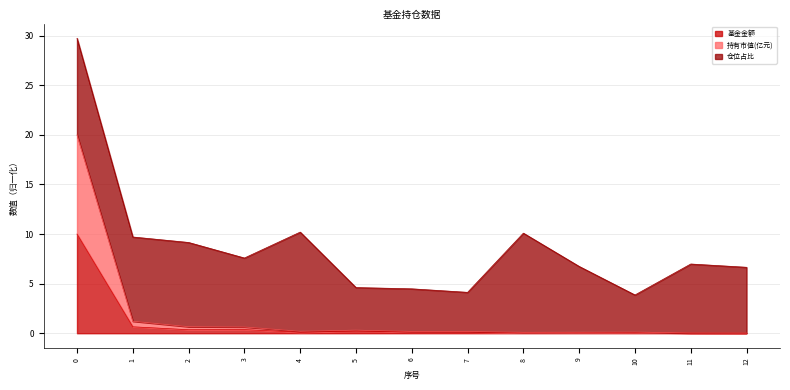

Where is 持有市值(亿元) nearest to the value 10?

1